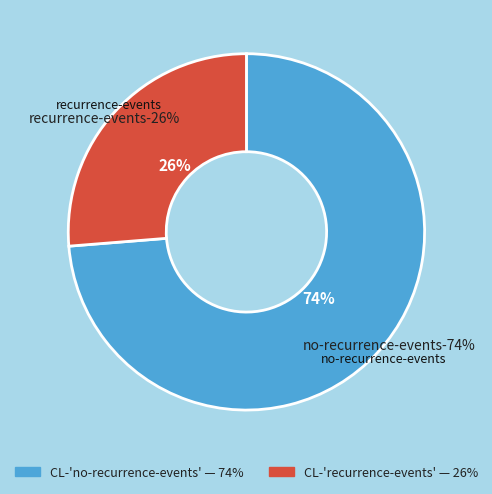

The CL-'no-recurrence-events' slice represents 74% of the pie. True or false?

True